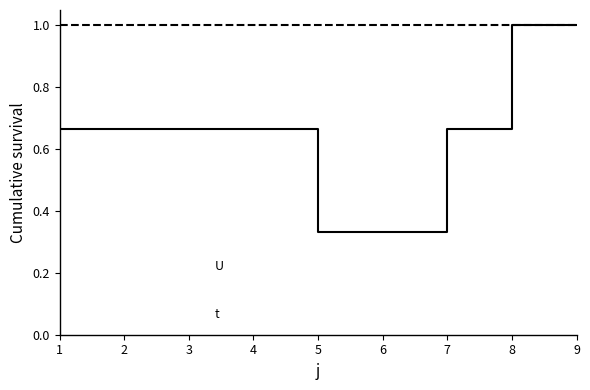

What is the greatest value displayed?

1.0